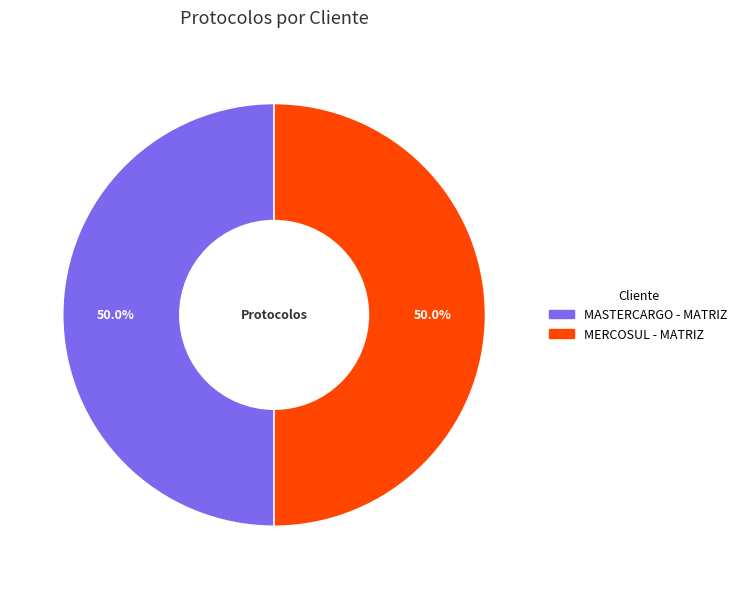

What is the ratio of the value at MASTERCARGO - MATRIZ to the value at MERCOSUL - MATRIZ?

1.0